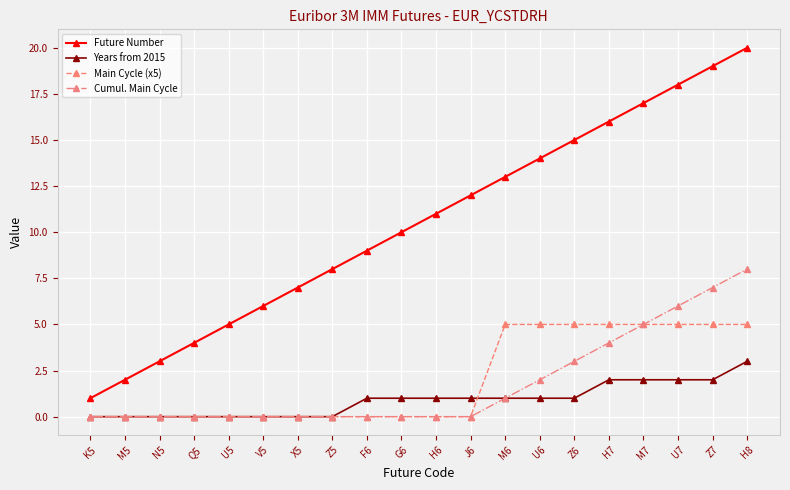

What is the maximum value for Cumul. Main Cycle?

8